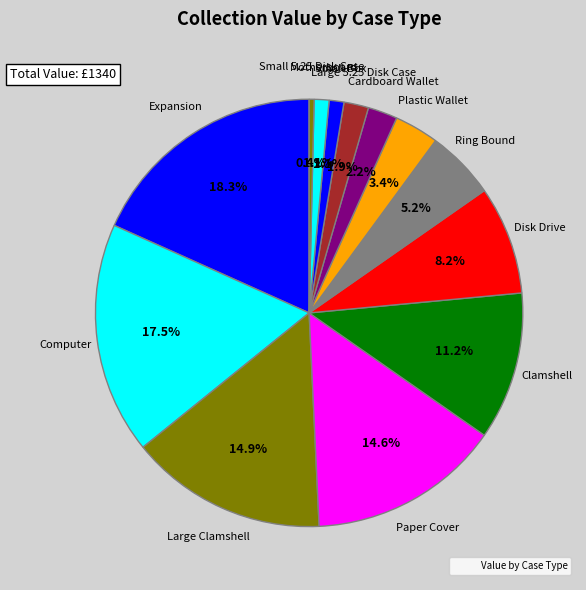

How many slices are in this pie chart?

13